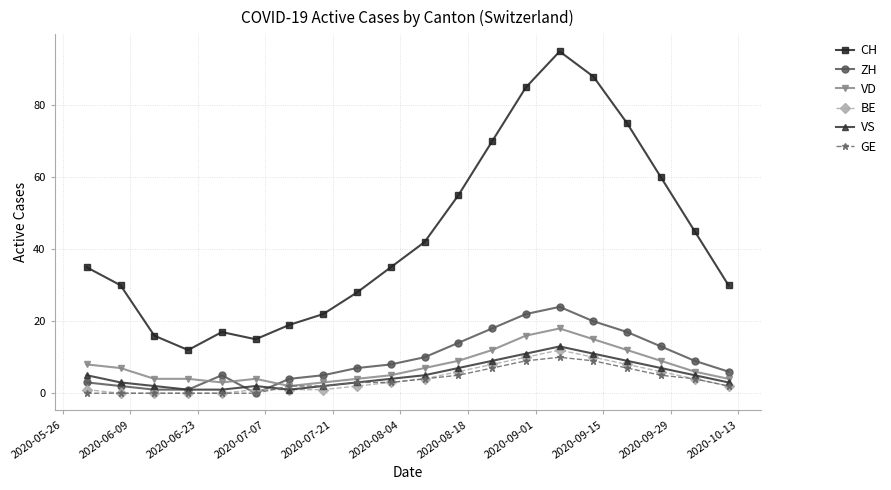

Which series has the widest spread of values?

CH